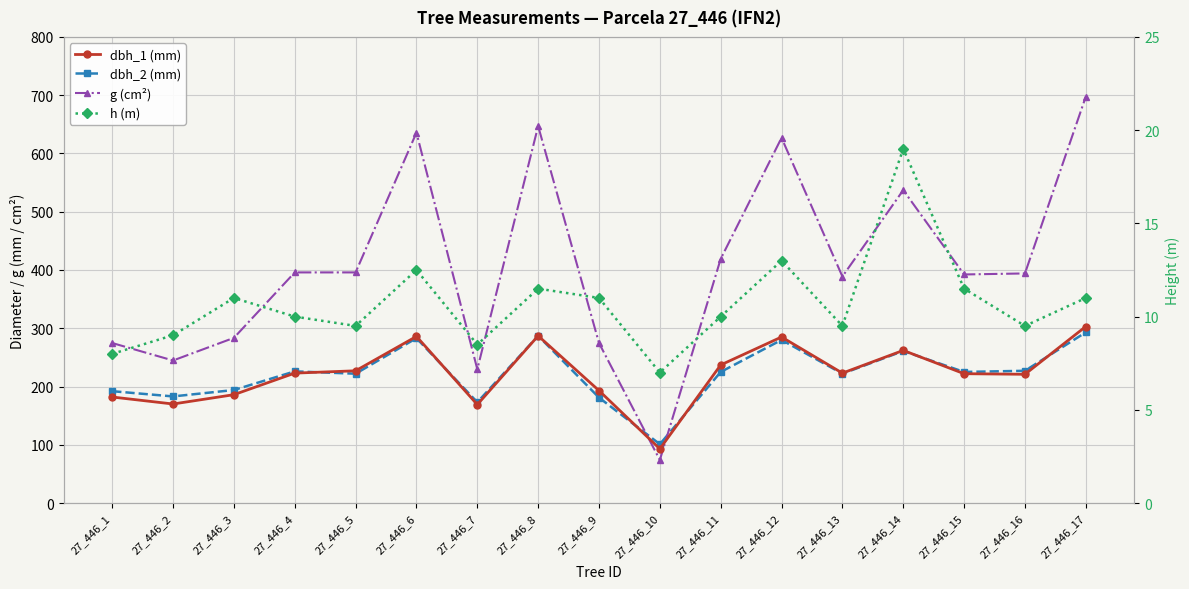

What is the sum of all dbh_1 (mm) values?

3769.0